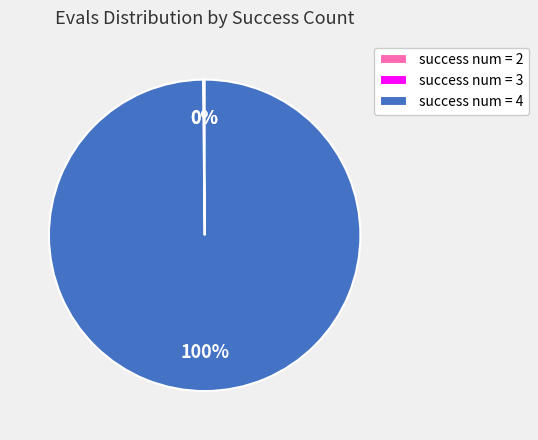

Is it true that success num = 4 is 93% of the pie?

False